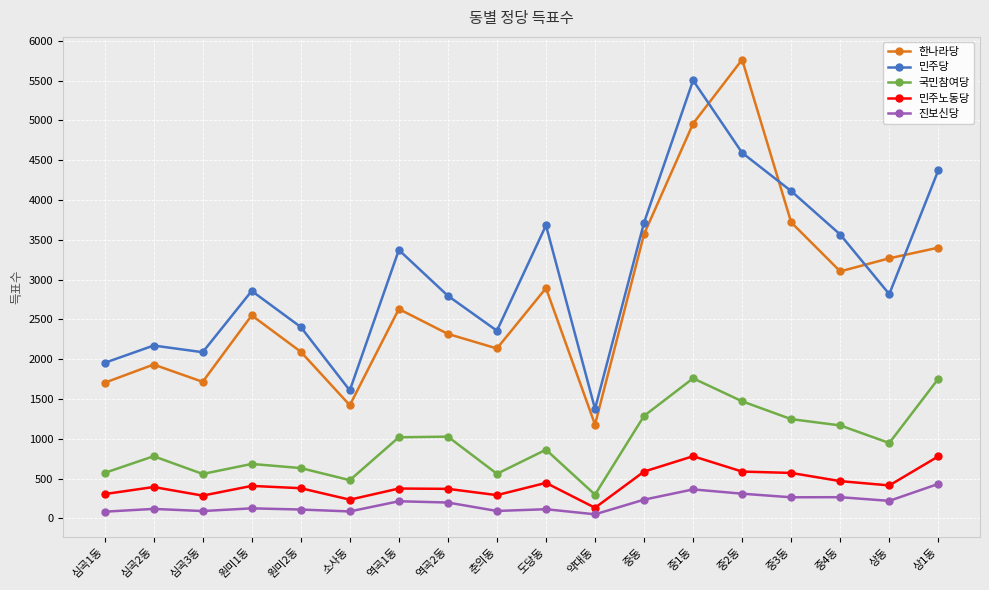

What is the approximate value of 국민참여당 at 중3동?

1247